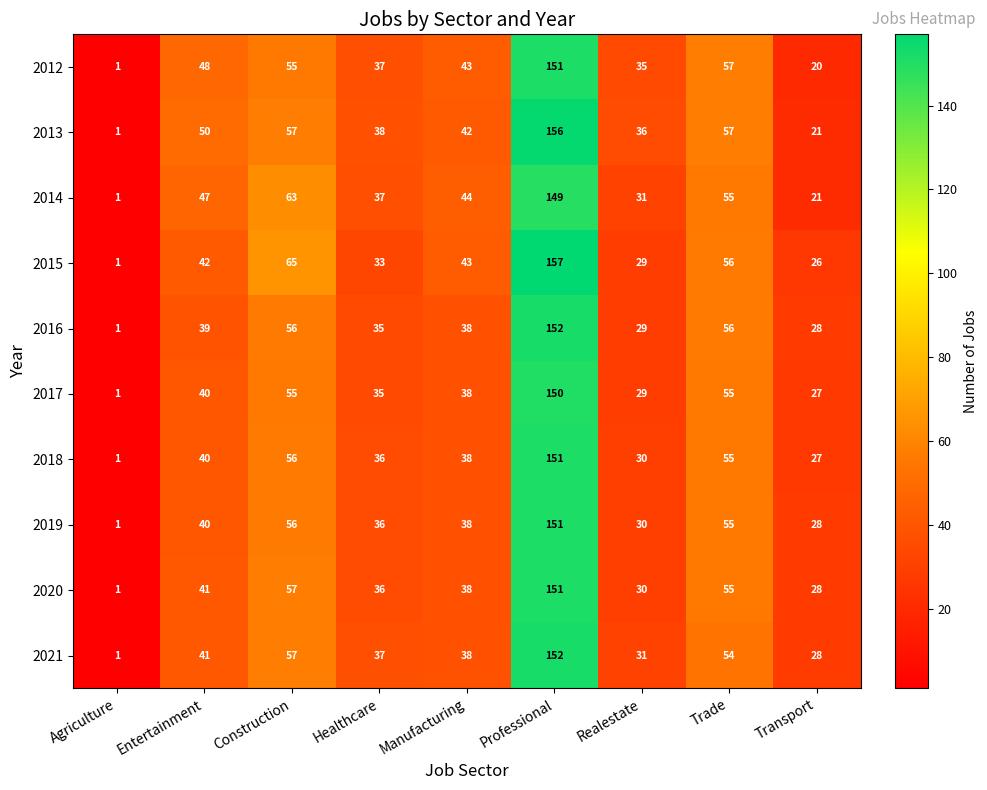

At which category does the chart reach its peak across all series?

Professional